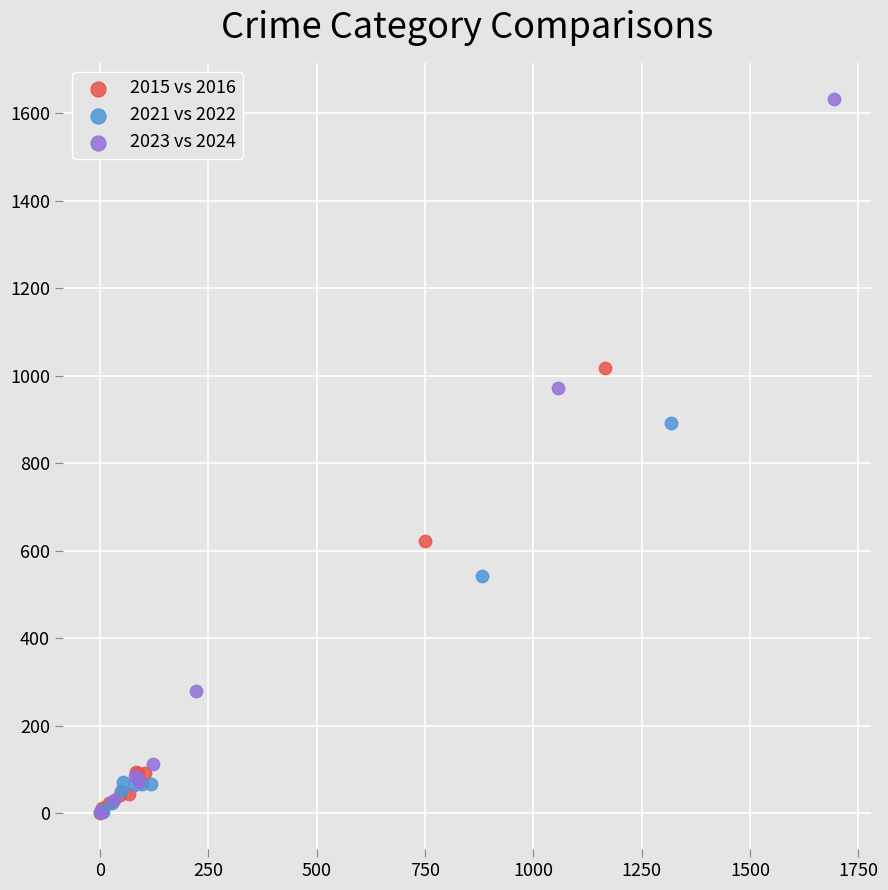

Which series contains the highest Y value?

2023 vs 2024